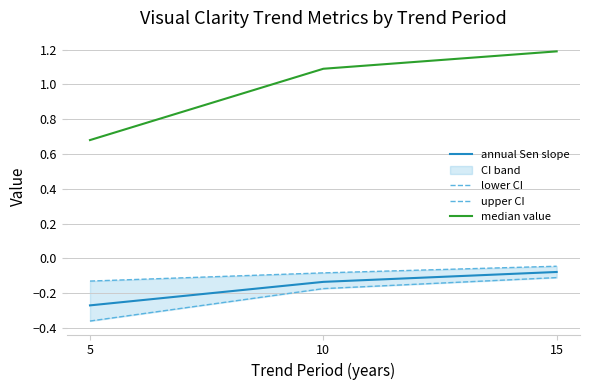

True or false: median value has a value of 1.8 at 10.

False